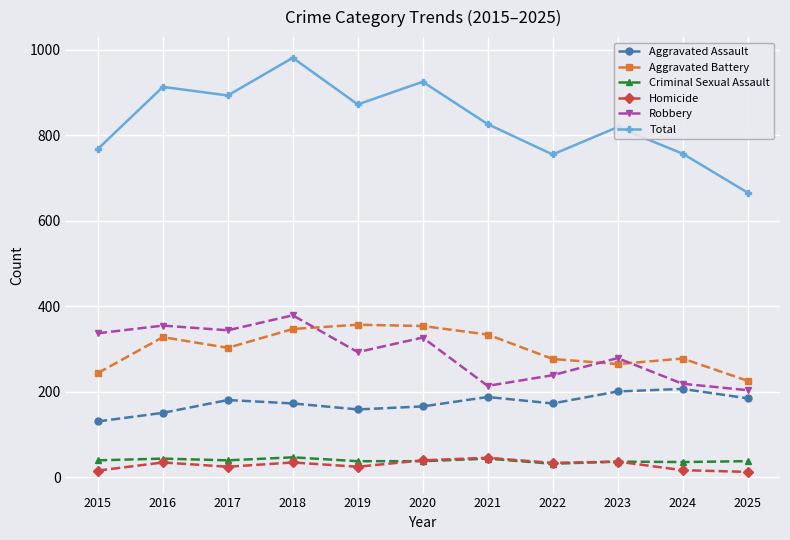

At which category does Homicide reach its first local valley?

2017